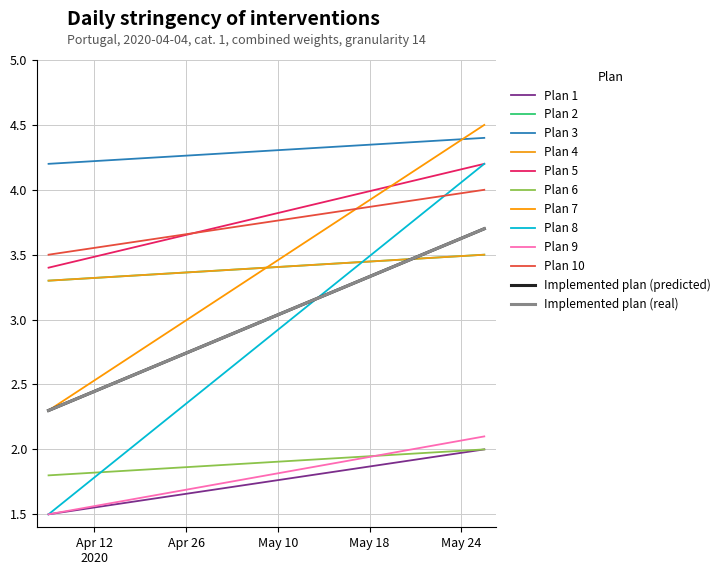

Does the chart display data point markers on the line(s)?

No